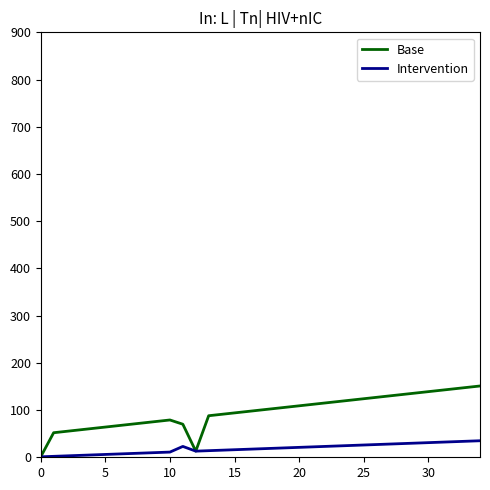

Which series has the largest total across all categories?

Base